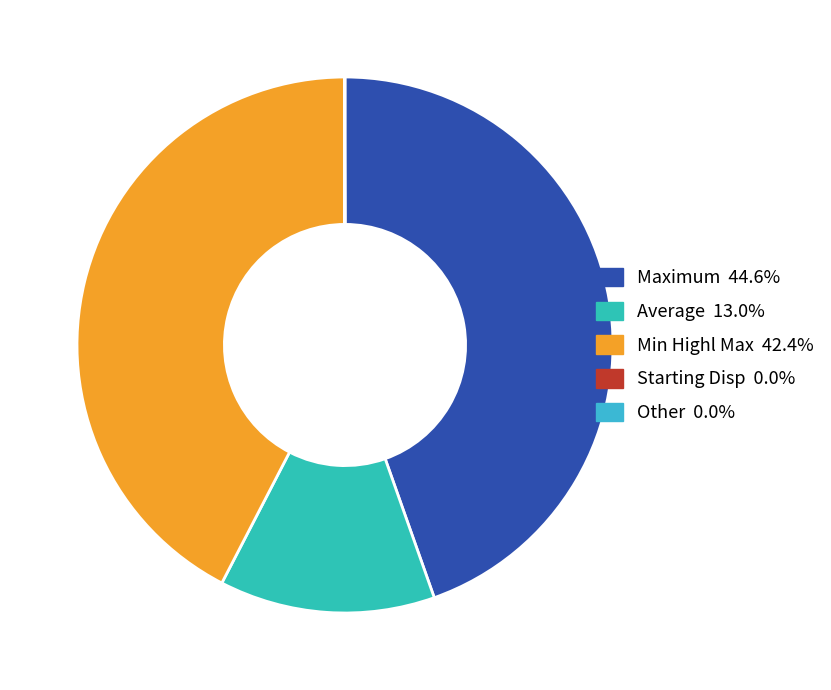

To the nearest percent, what is the average slice percentage?

20%